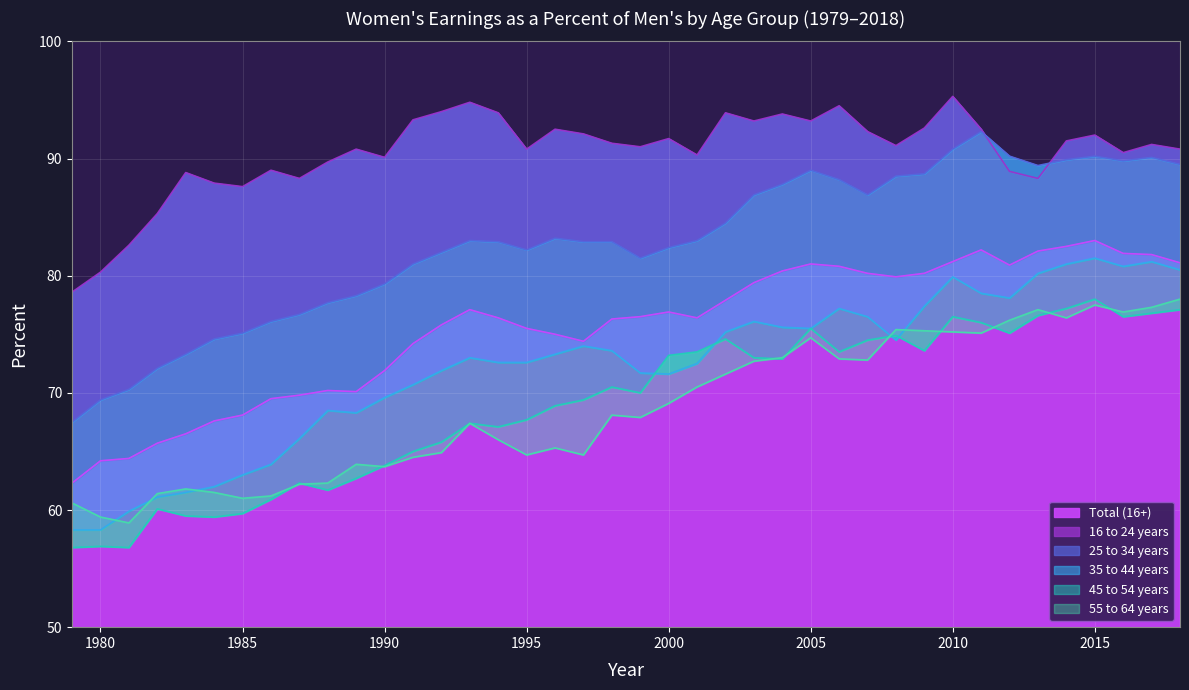

Count the number of categories in the chart.

40